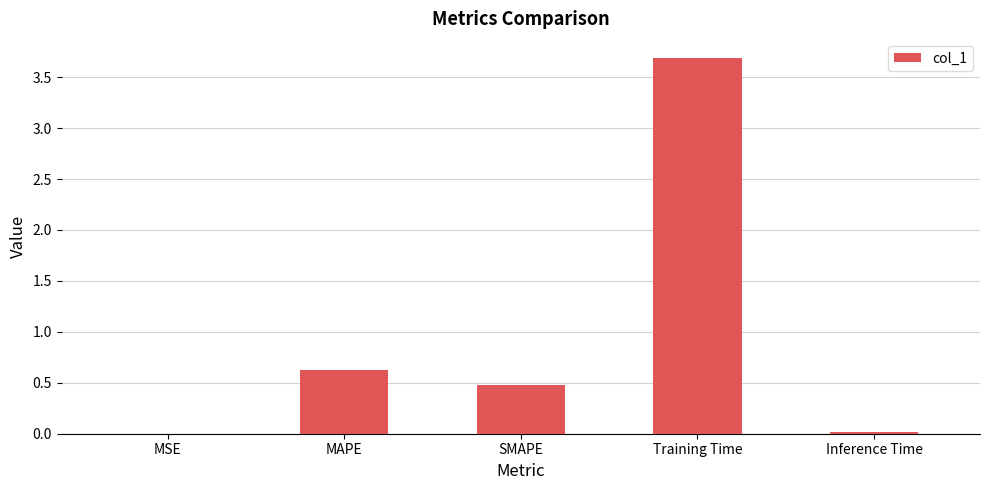

Which has a higher value, MAPE or MSE?

MAPE